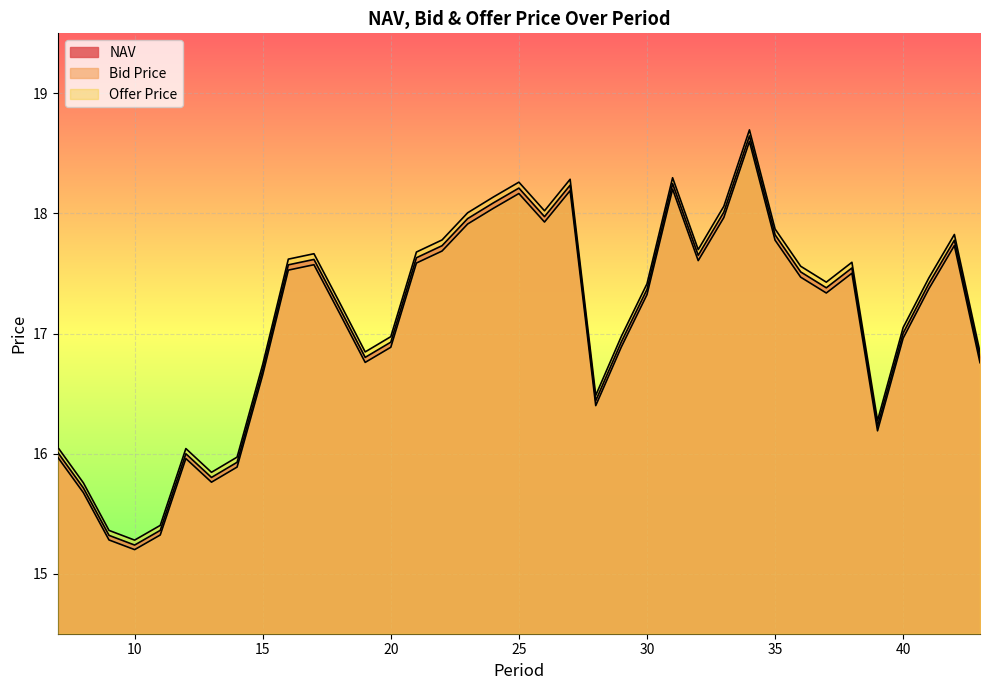

Reading left to right, what are all the values shown in this chart?

NAV: 7=16.0	8=15.7	9=15.3	10=15.2	11=15.4	12=16.0	13=15.8	14=15.9	15=16.7	16=17.6	17=17.6	18=17.2	19=16.8	20=16.9	21=17.6	22=17.7	23=18.0	24=18.1	25=18.2	26=18.0	27=18.2	28=16.4	29=16.9	30=17.4	31=18.2	32=17.7	33=18.0	34=18.6	35=17.8	36=17.5	37=17.4	38=17.5	39=16.2	40=17.0	41=17.4	42=17.8	43=16.8
Bid Price: 7=16.0	8=15.7	9=15.3	10=15.2	11=15.3	12=16.0	13=15.8	14=15.9	15=16.7	16=17.5	17=17.6	18=17.2	19=16.8	20=16.9	21=17.6	22=17.7	23=17.9	24=18.0	25=18.2	26=17.9	27=18.2	28=16.4	29=16.9	30=17.3	31=18.2	32=17.6	33=18.0	34=18.6	35=17.8	36=17.5	37=17.3	38=17.5	39=16.2	40=17.0	41=17.4	42=17.7	43=16.8
Offer Price: 7=16.1	8=15.8	9=15.4	10=15.3	11=15.4	12=16.0	13=15.8	14=16.0	15=16.7	16=17.6	17=17.7	18=17.3	19=16.8	20=17.0	21=17.7	22=17.8	23=18.0	24=18.1	25=18.3	26=18.0	27=18.3	28=16.5	29=17.0	30=17.4	31=18.3	32=17.7	33=18.1	34=18.7	35=17.9	36=17.6	37=17.4	38=17.6	39=16.3	40=17.0	41=17.5	42=17.8	43=16.8